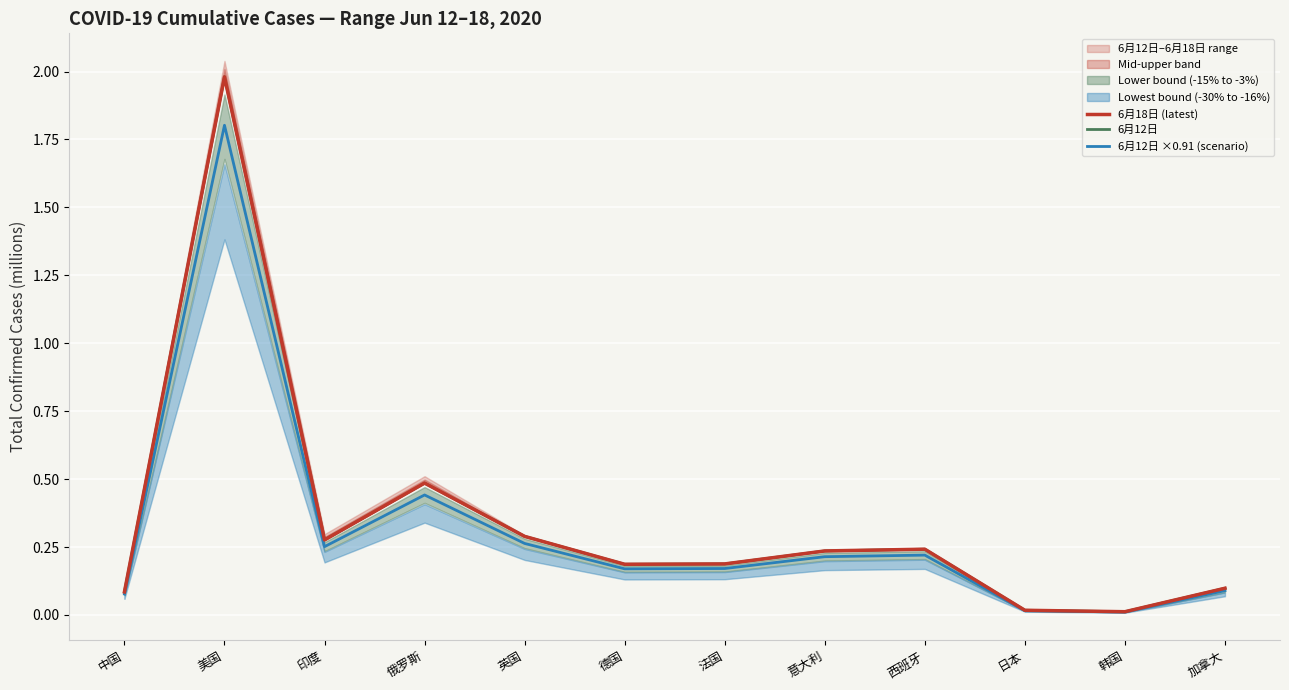

At how many categories does at least one series exceed 1?

1